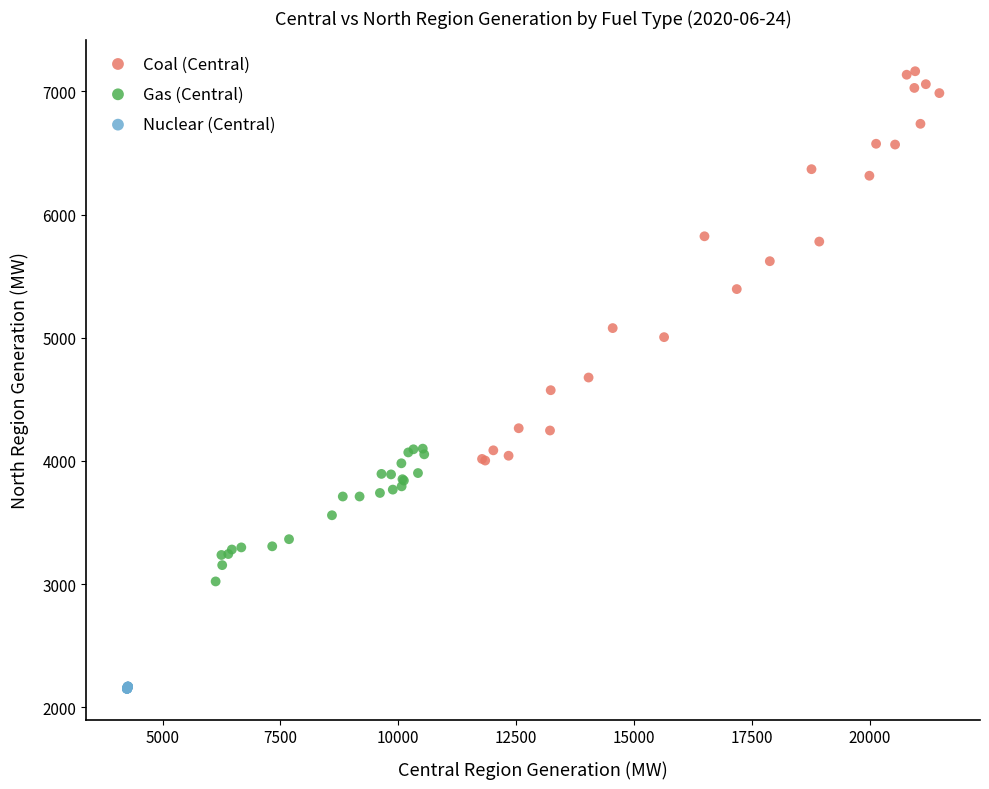

Which series contains the highest Y value?

Coal (Central)